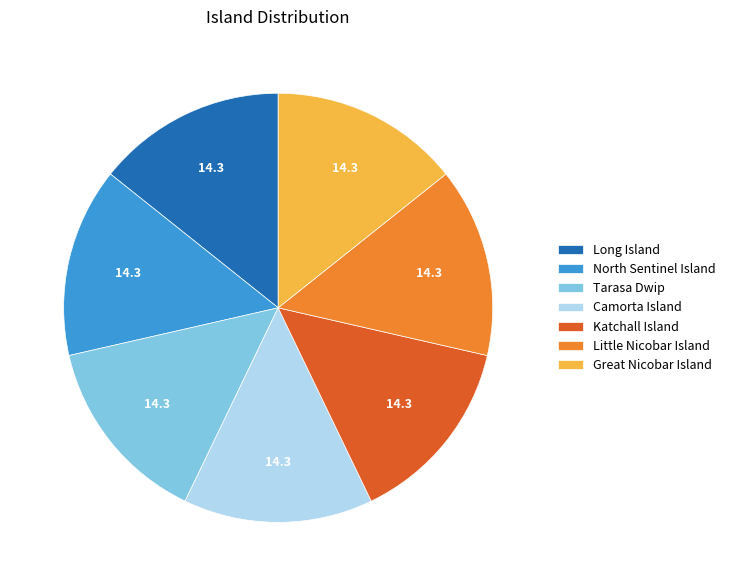

The Camorta Island slice represents 24% of the pie. True or false?

False